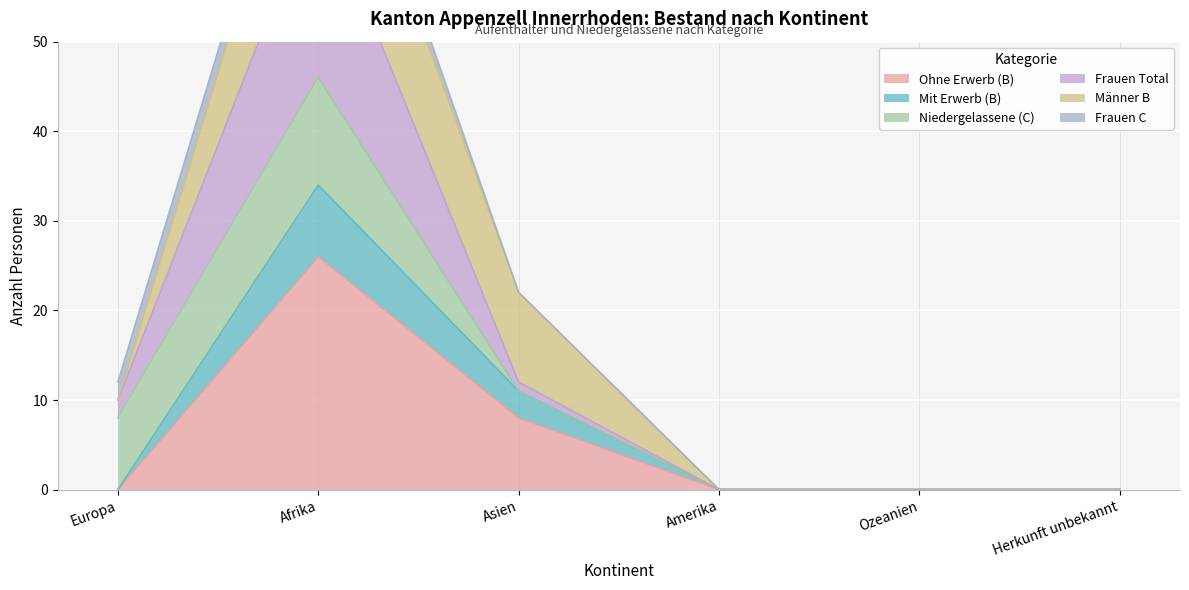

Which series has the largest total across all categories?

Frauen Total